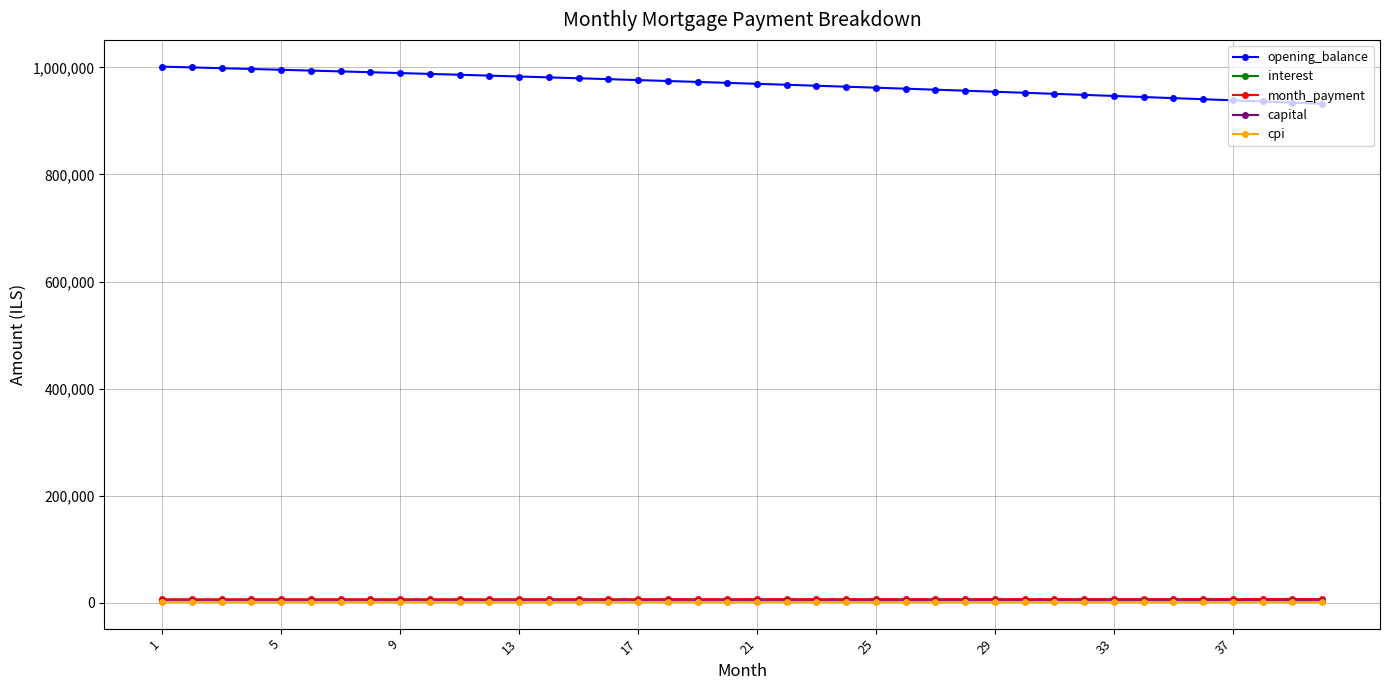

At how many categories does at least one series exceed 140742?

40